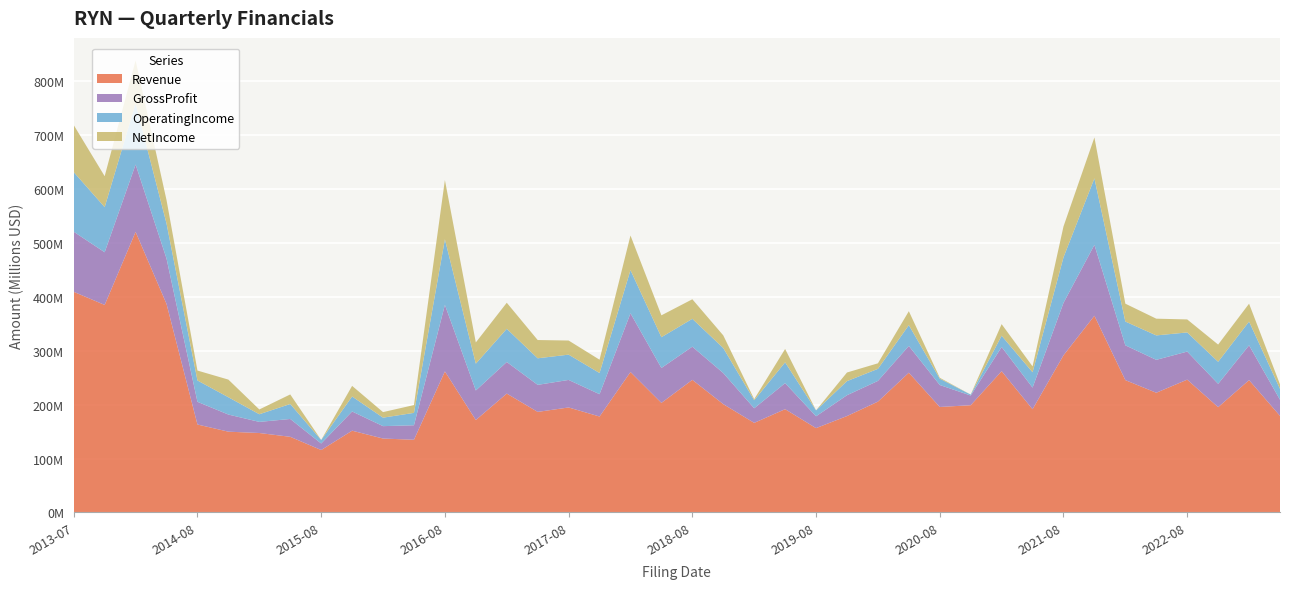

Reading left to right, what are all the values shown in this chart?

Revenue: 409077000	384784000	520242000	386686000	163145000	149829000	147360000	140305000	115801000	151657000	137110000	134843000	261550000	171421000	220464000	186512000	194719000	177946000	260418000	203196000	245906000	200890000	166147000	191546000	156417000	178792000	205519000	259130000	195630000	198875000	262000000	191447000	291431000	364726000	245400000	222000000	246300000	195300000	245400000	179100000
GrossProfit: 111379000	97634000	124796000	84036000	42040000	31741000	20583000	33071000	12112000	35613000	22977000	26872000	123356000	54797000	58547000	50099000	51032000	41363000	108848000	64708000	61488000	57629000	27055000	48295000	21954000	38611000	38416000	49631000	40739000	17931000	44800000	40069000	97181000	131418000	64500000	61000000	52000000	43200000	64500000	29900000
OperatingIncome: 110561000	83649000	113241000	65008000	39568000	32079000	14207000	27747000	6523000	27779000	15734000	22997000	121567000	49689000	61524000	49261000	46893000	39271000	80065000	57074000	51645000	46378000	14971000	38520000	10987000	26127000	22369000	38552000	11686000	1780000	20900000	28485000	84444000	123314000	44100000	45300000	35500000	40900000	44100000	20200000
NetIncome: 87164000	57345000	79652000	43375000	18385000	32701000	8857000	17747000	-1536000	19669000	10285000	14472000	109821000	39355000	48324000	33843000	26161000	24688000	64151000	40539000	36258000	23432000	1987000	24794000	-433000	15993000	10254000	25854000	1735000	-758000	21500000	10848000	57206000	75831000	33100000	31000000	24100000	31900000	33100000	8300000